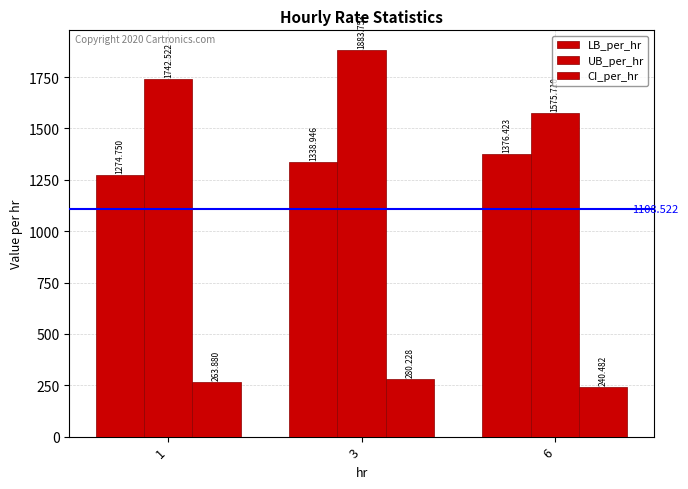

What is the difference between the maximum and minimum values in the CI_per_hr series?

39.7